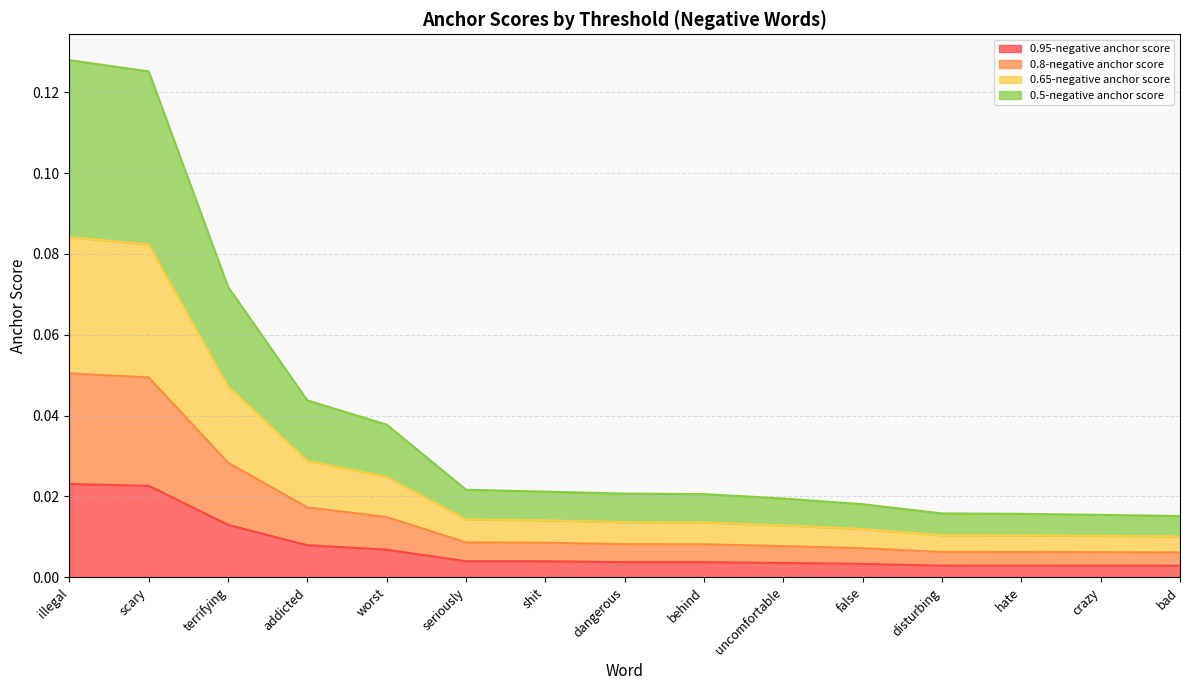

What are all the series names shown in the legend?

0.95-negative anchor score, 0.8-negative anchor score, 0.65-negative anchor score, 0.5-negative anchor score